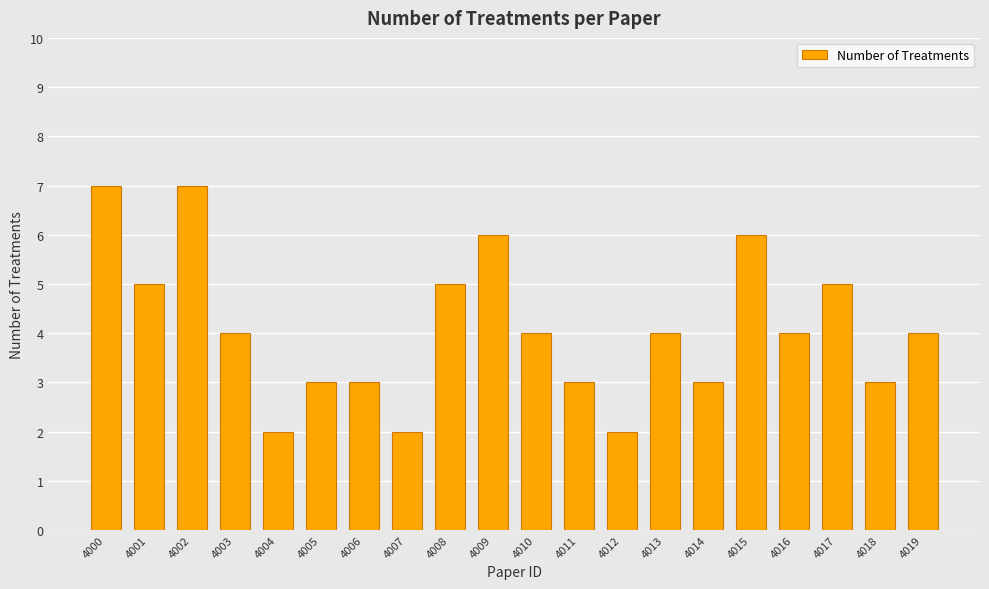

What is the greatest value displayed?

7